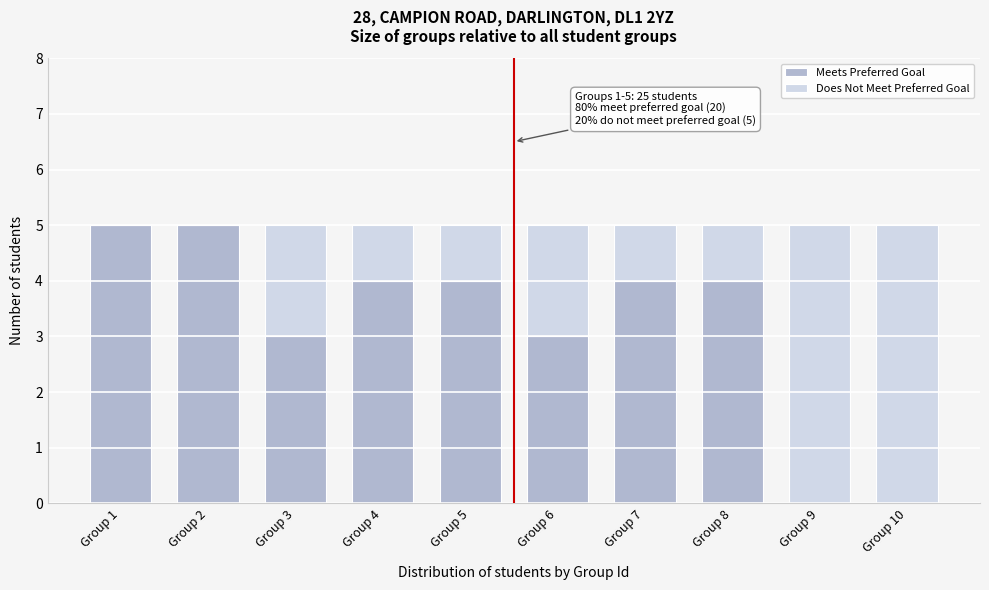

Reading right to left, transcribe the values for Meets Preferred Goal.

Group 10=0	Group 9=0	Group 8=4	Group 7=4	Group 6=3	Group 5=4	Group 4=4	Group 3=3	Group 2=5	Group 1=5